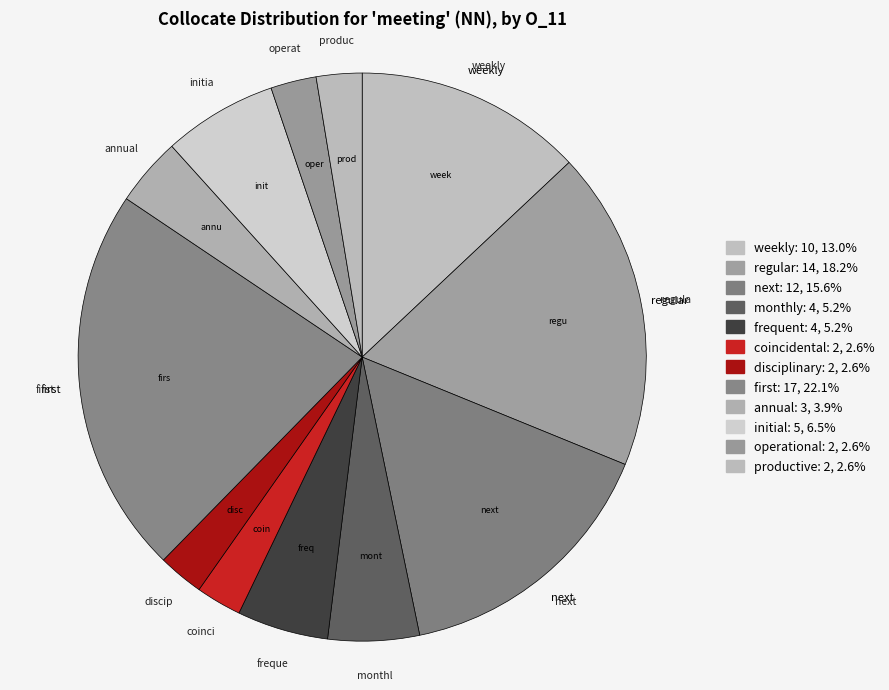

How many slices are in this pie chart?

12